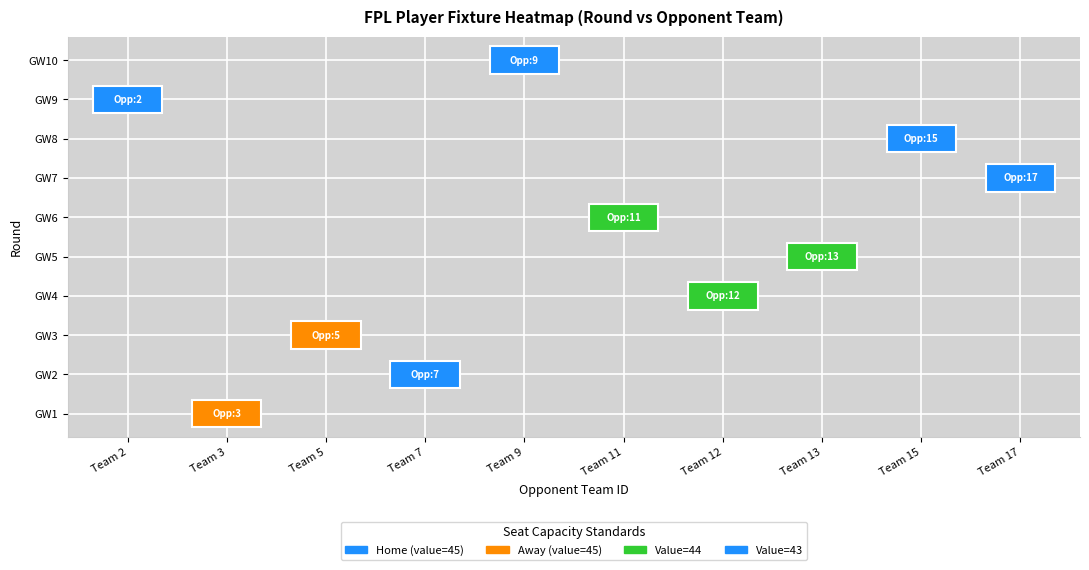

What is the difference between the highest and lowest values at 5?

44